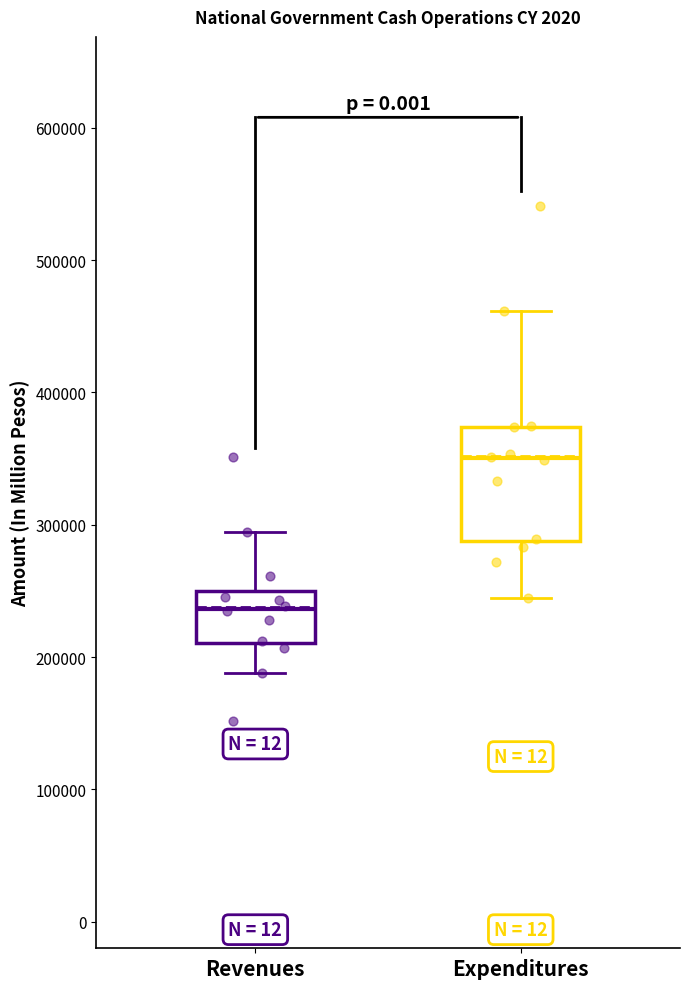

Reading left to right, transcribe this box plot: for each box, give where its median line is, the range the box spans, and where its two whiskers end, as read against the y-axis. The values are not printed on the chart, so give them approximately, as read against the axis.

Revenues: median 240000, box 210000 to 250000, whiskers 190000 to 290000
Expenditures: median 350000, box 290000 to 370000, whiskers 240000 to 460000